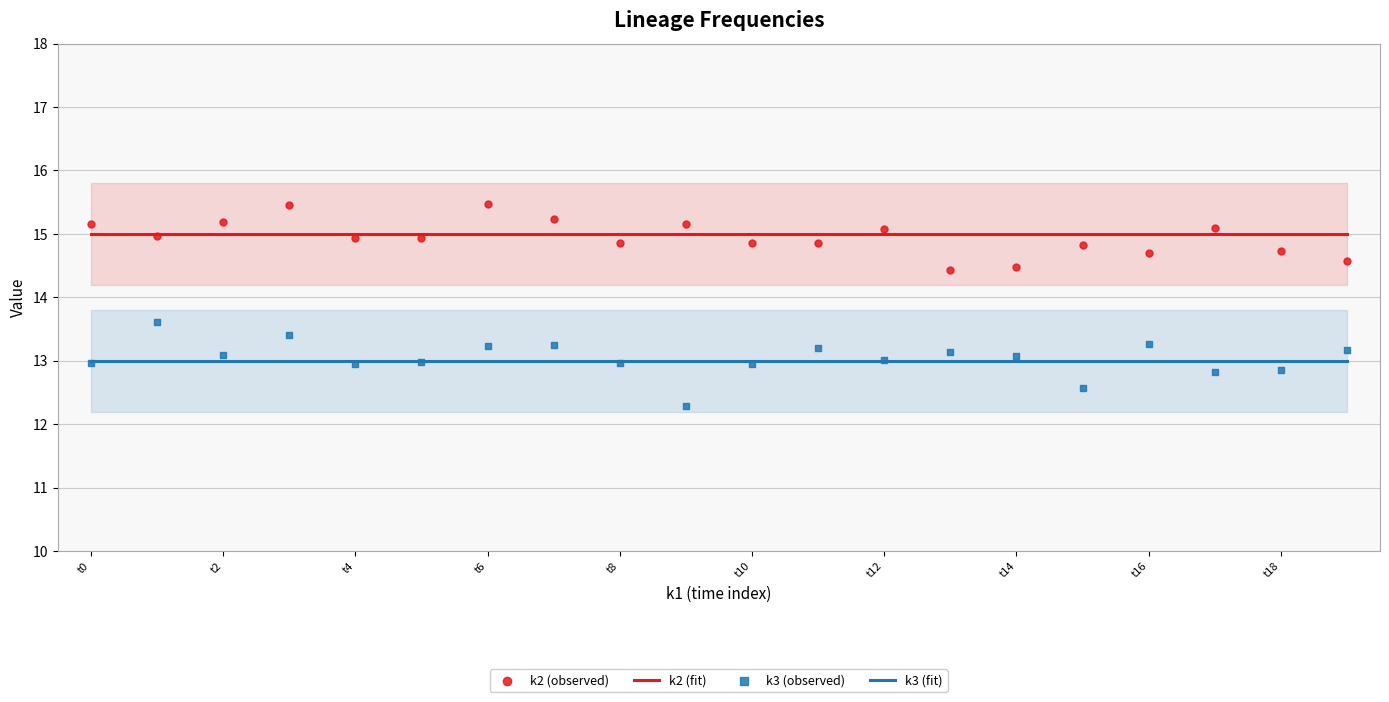

Which series contains the highest Y value?

k2 (observed)